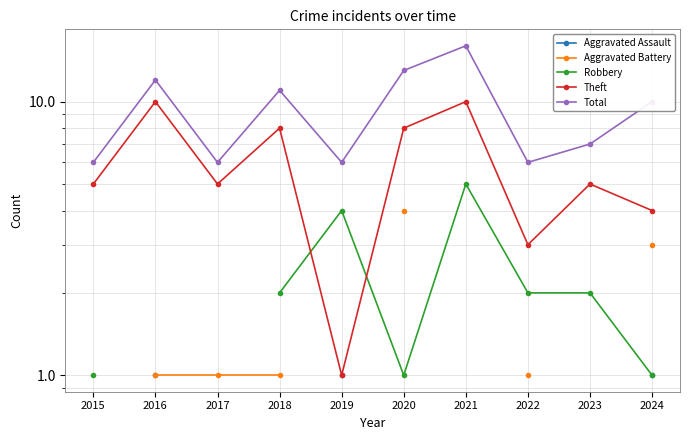

Which series has the widest spread of values?

Total